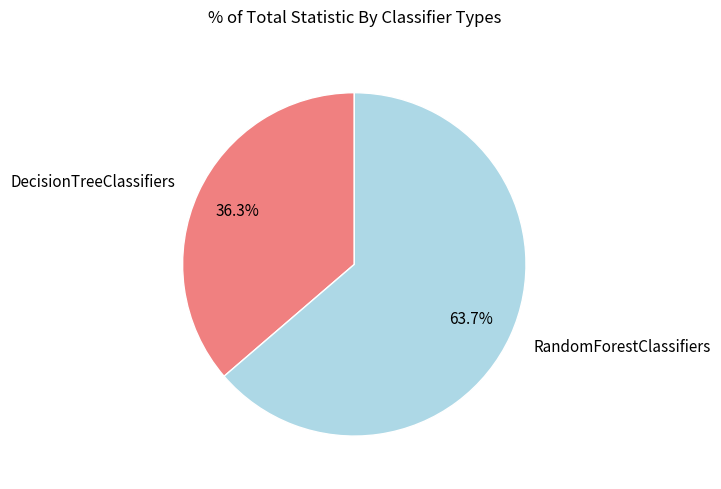

How much of the chart is everything except RandomForestClassifiers?

36.3%